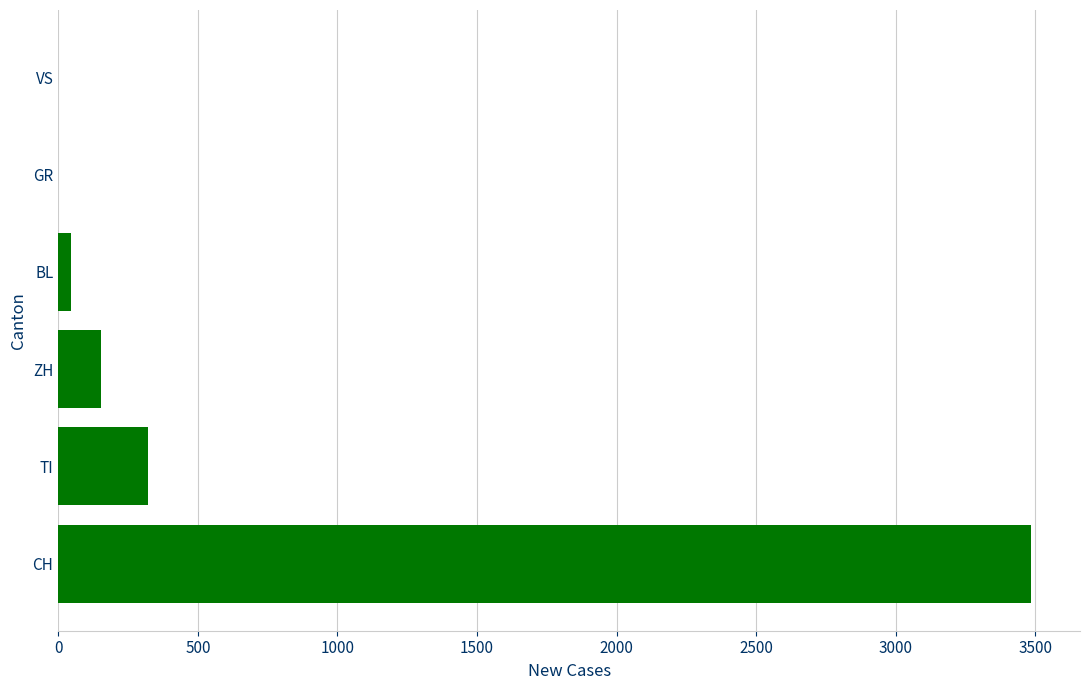

Reading top to bottom, what are all the values shown in this chart?

VS=0	GR=0	BL=45	ZH=153	TI=320	CH=3486